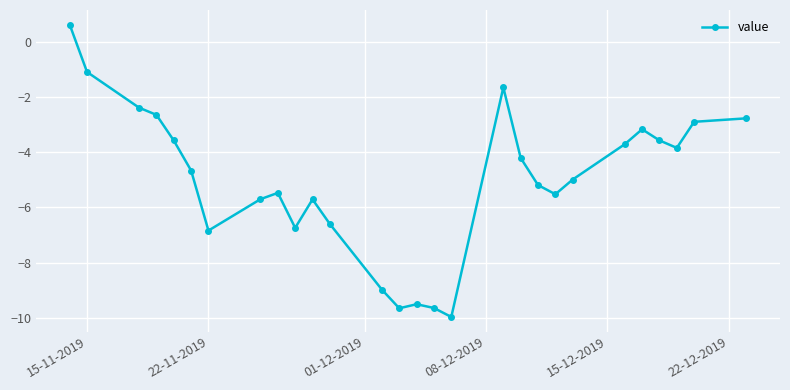

What is the sum of all values?

-140.1